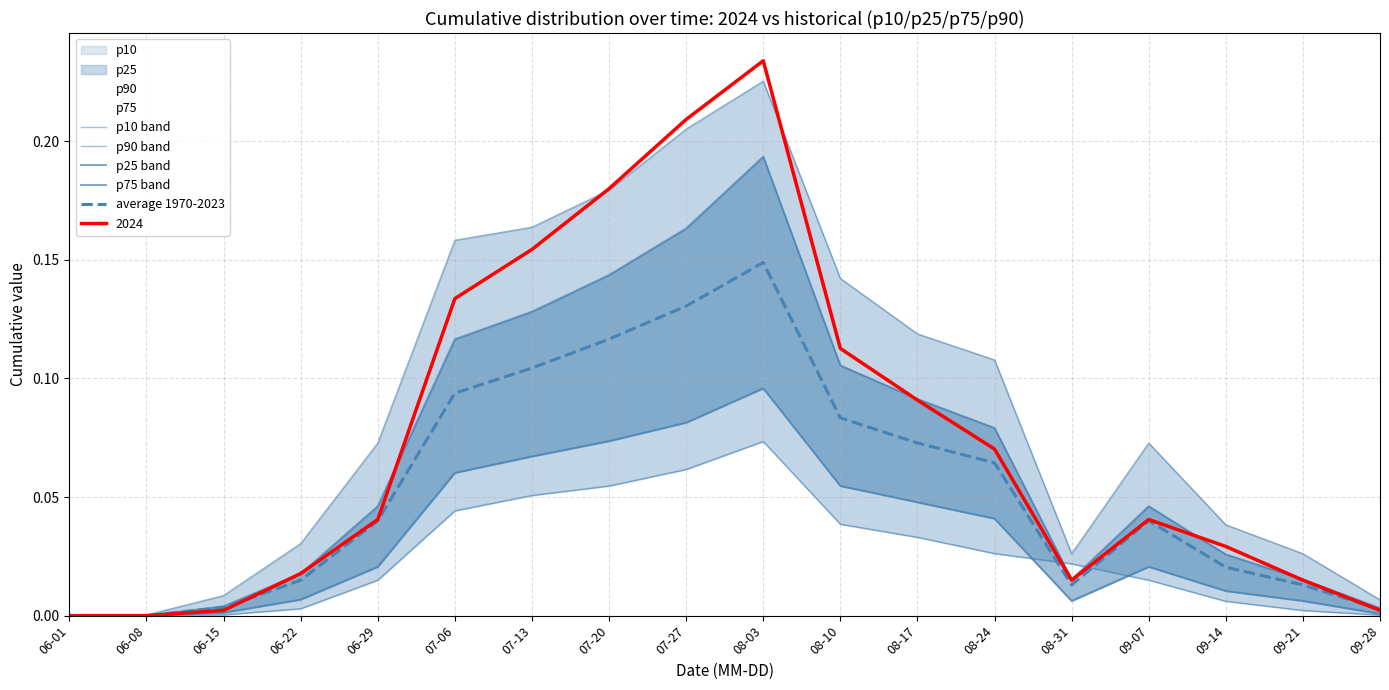

Where do p25 band and p10 band first cross each other?

08-24 and 08-31